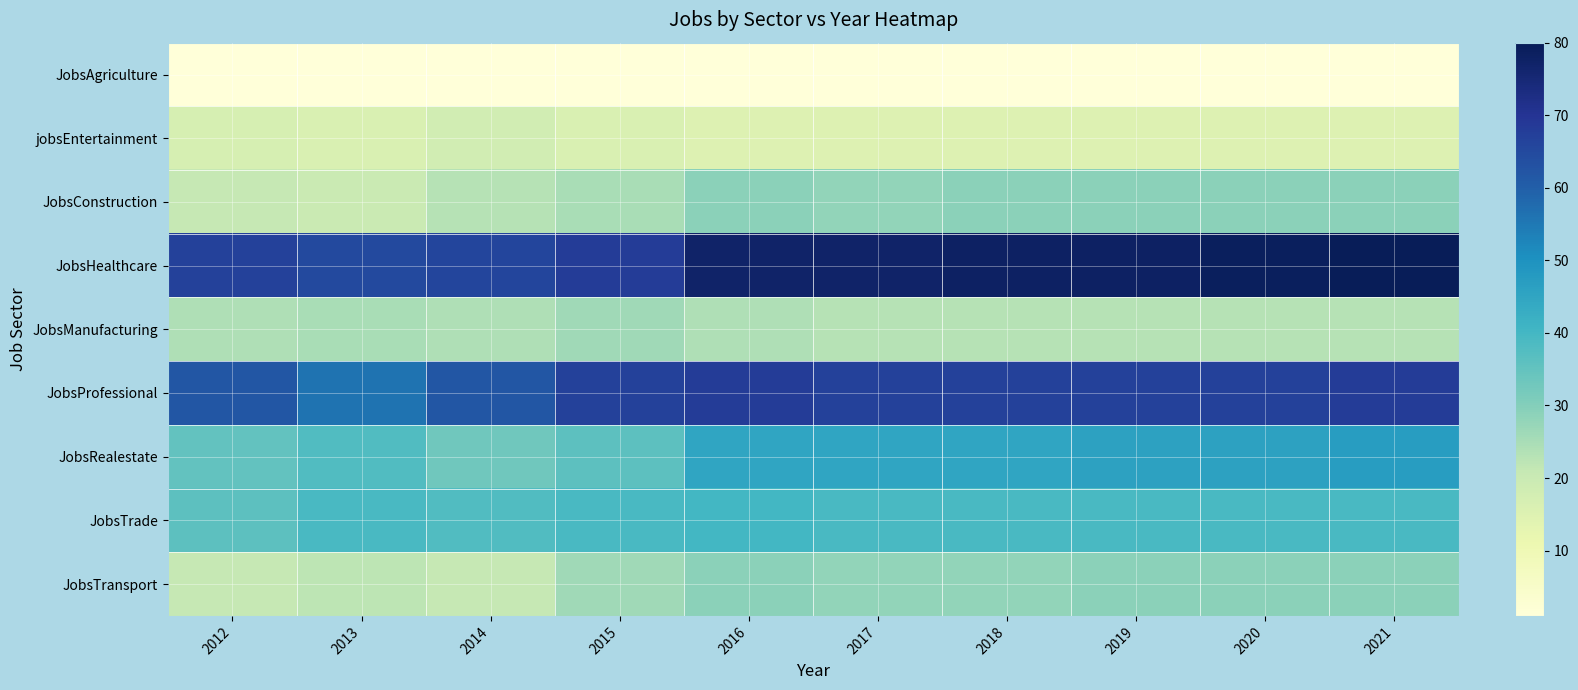

Reading right to left, what are all the values shown in this chart?

JobsAgriculture: 2021=1	2020=1	2019=1	2018=1	2017=1	2016=1	2015=1	2014=1	2013=1	2012=1
jobsEntertainment: 2021=15	2020=15	2019=15	2018=15	2017=15	2016=15	2015=16	2014=18	2013=16	2012=17
JobsConstruction: 2021=29	2020=29	2019=29	2018=29	2017=28	2016=29	2015=25	2014=23	2013=20	2012=21
JobsHealthcare: 2021=80	2020=79	2019=78	2018=78	2017=77	2016=77	2015=68	2014=66	2013=65	2012=67
JobsManufacturing: 2021=23	2020=23	2019=23	2018=23	2017=23	2016=24	2015=26	2014=24	2013=25	2012=24
JobsProfessional: 2021=68	2020=67	2019=67	2018=67	2017=67	2016=68	2015=67	2014=62	2013=56	2012=62
JobsRealestate: 2021=47	2020=46	2019=46	2018=45	2017=45	2016=45	2015=36	2014=33	2013=38	2012=35
JobsTrade: 2021=39	2020=39	2019=39	2018=39	2017=39	2016=40	2015=39	2014=38	2013=39	2012=36
JobsTransport: 2021=29	2020=29	2019=29	2018=28	2017=28	2016=29	2015=26	2014=21	2013=22	2012=21